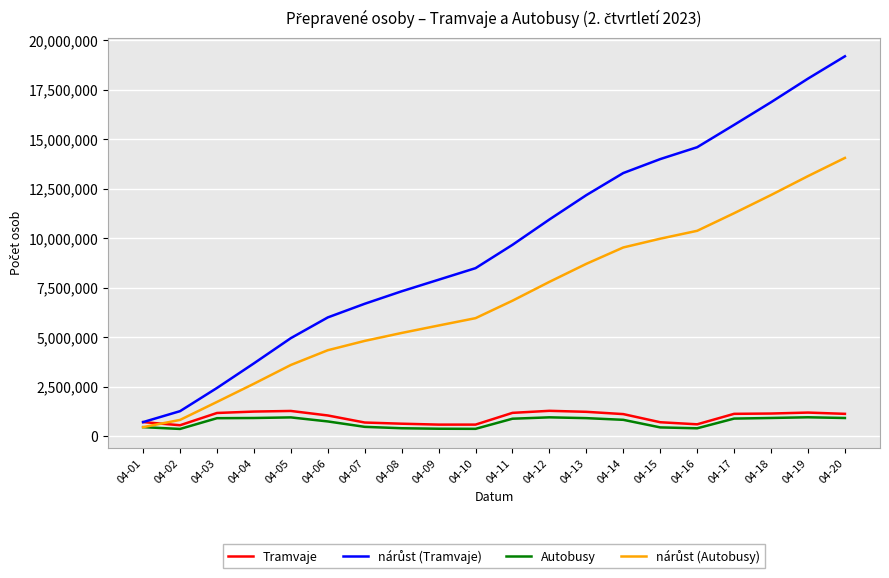

What is the difference between the highest and lowest values at 04-17?

14830477